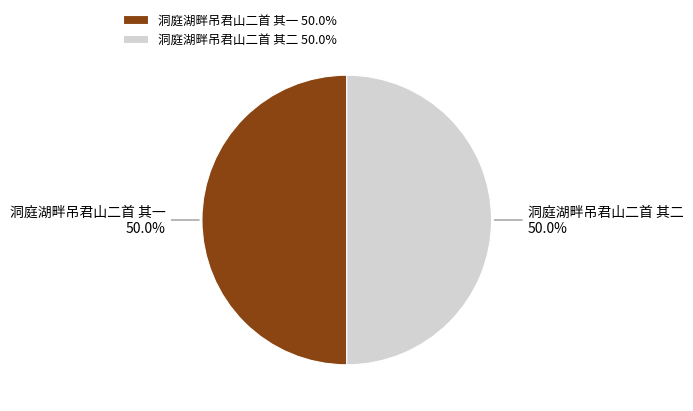

Is the sum of 洞庭湖畔吊君山二首 其一 and 洞庭湖畔吊君山二首 其二 greater than half?

Yes